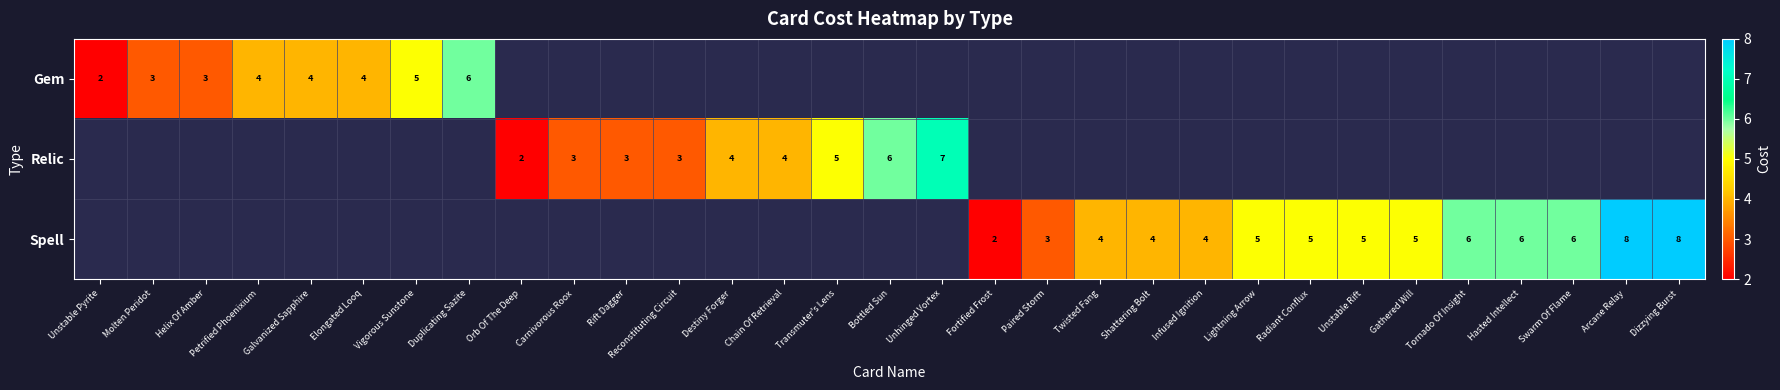

Between Infused Ignition and Hasted Intellect, which series saw the biggest shift?

Spell